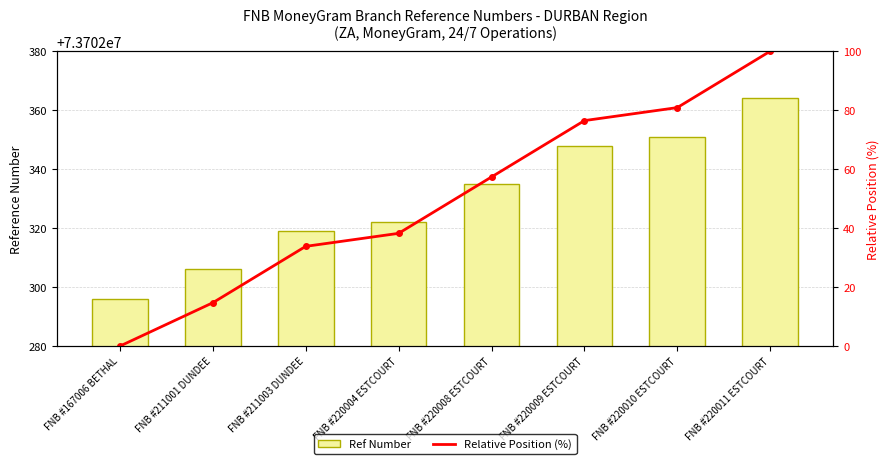

List the series in order of their peak value, highest first.

Ref Number, Relative Position (%)